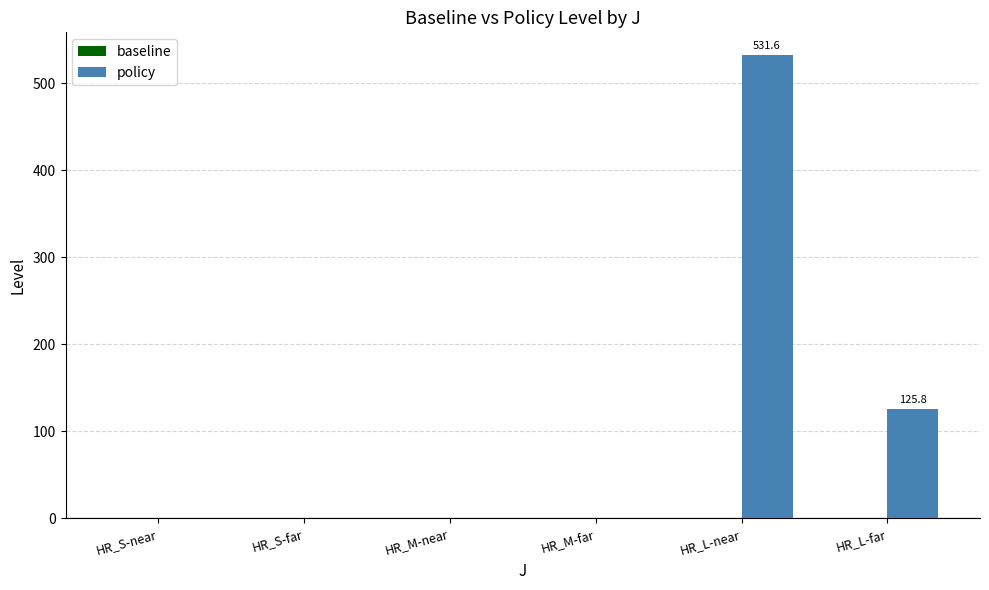

What is the change in value from HR_M-far to HR_L-far?

+125.8